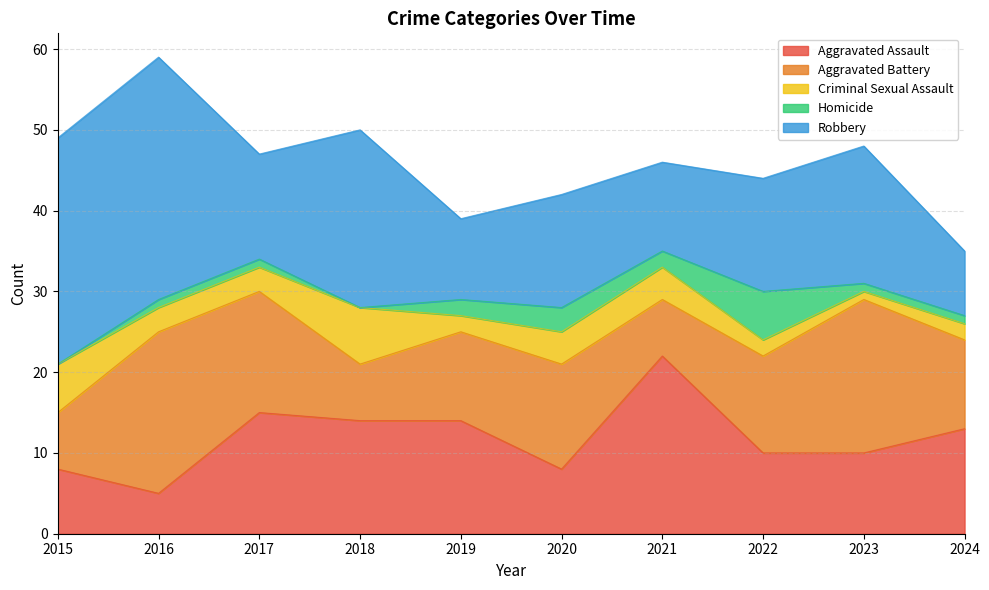

What is the spread (max minus min) of values at 2024?

12